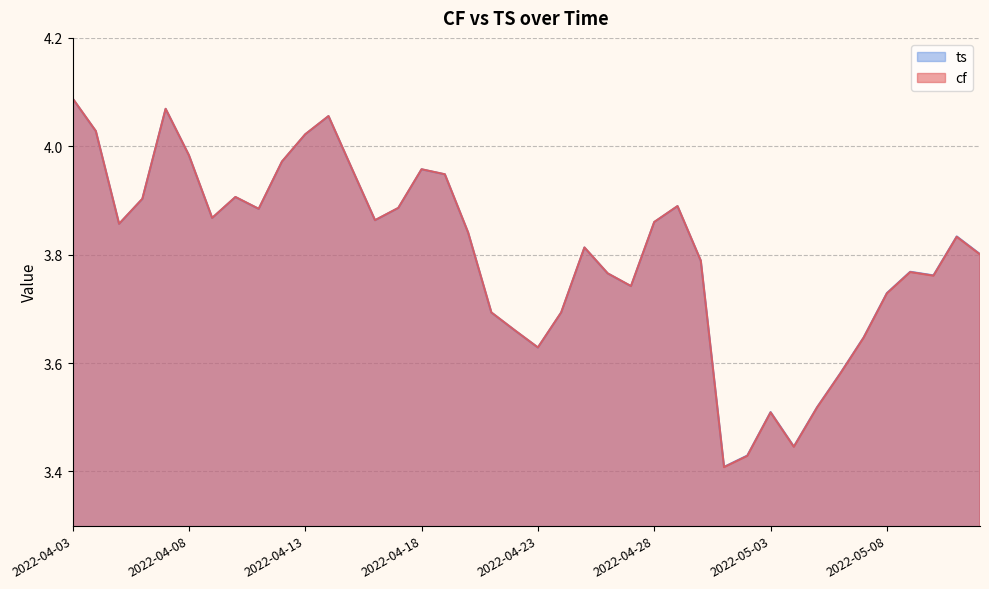

Between which two adjacent categories do ts and cf first intersect?

2022-04-30 and 2022-05-01